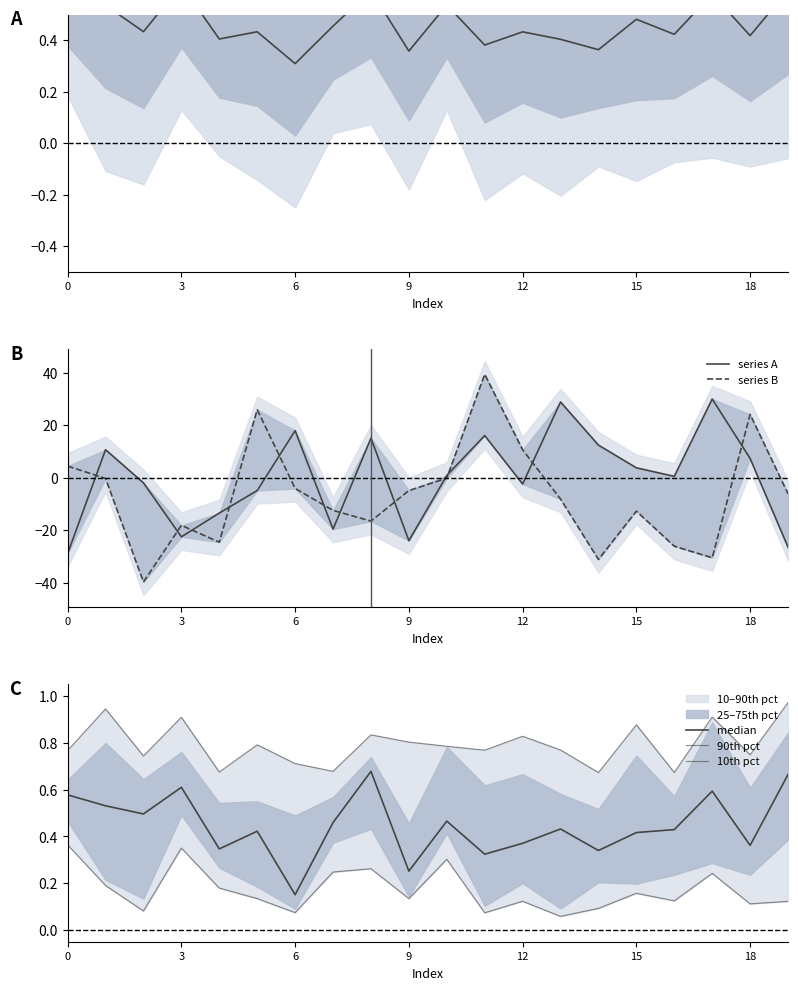

What is the difference between the highest and lowest values at 19?

27.4